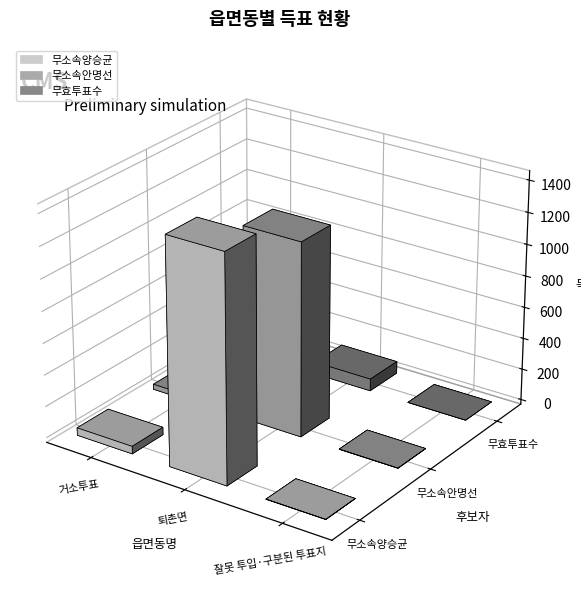

Which series has the widest spread of values?

무소속양승균